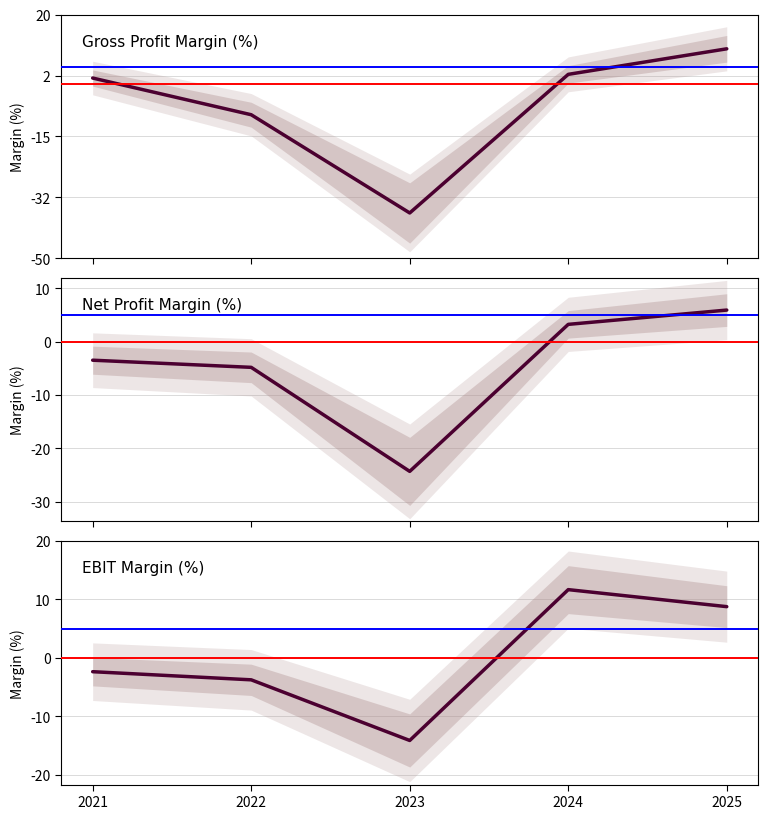

At which label does Net Profit Margin (%) reach its peak?

2025